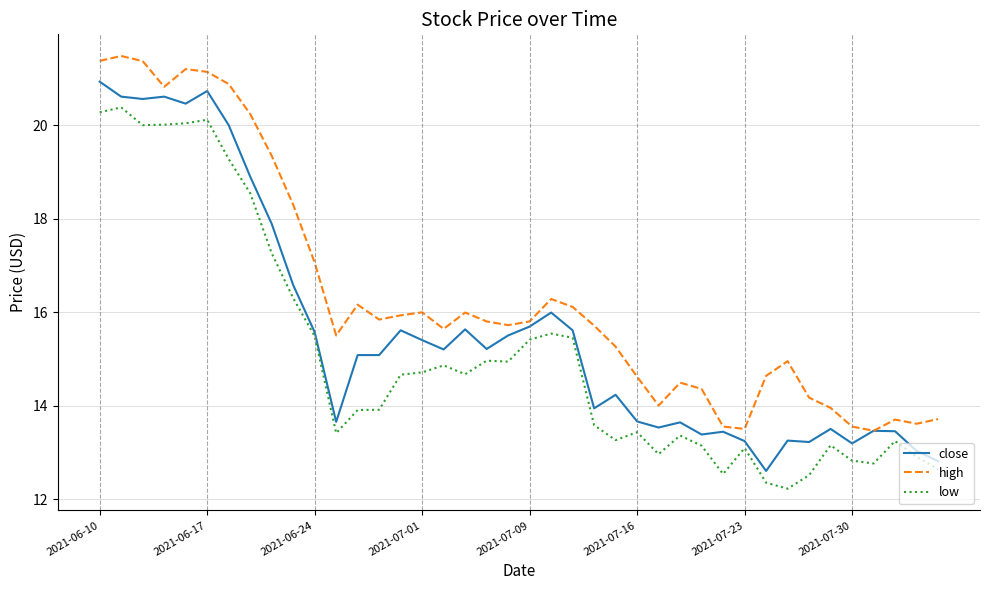

What is the minimum value shown in the chart?

12.2